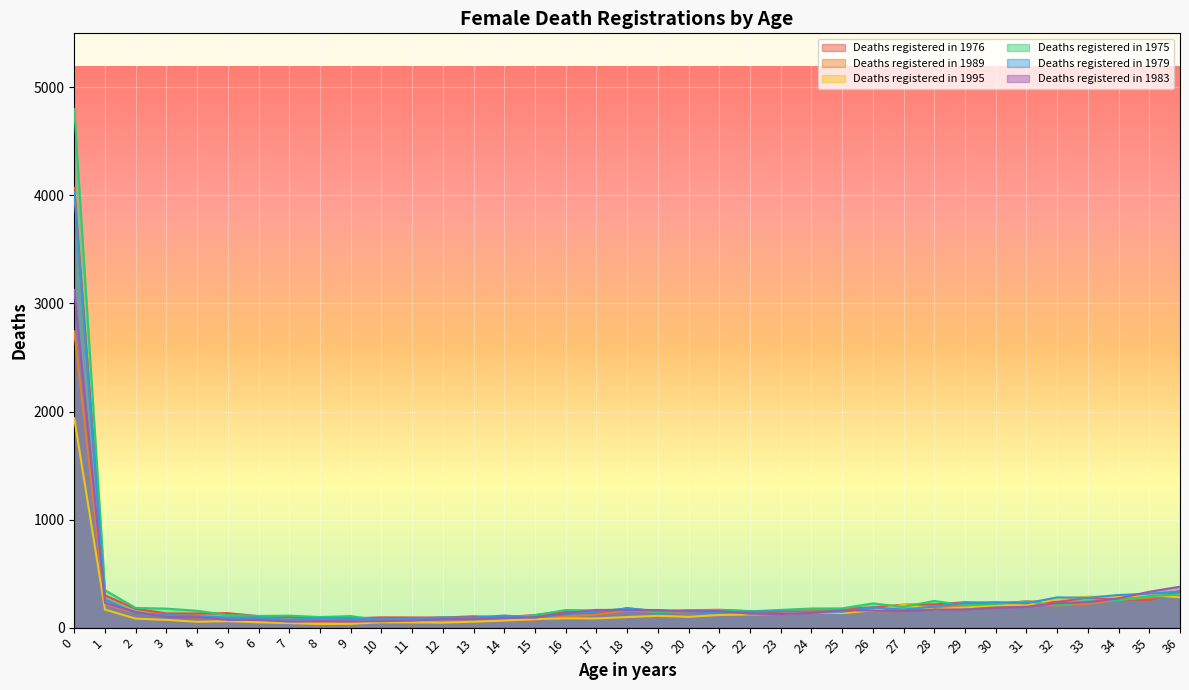

List the series in order of their peak value, highest first.

Deaths registered in 1975, Deaths registered in 1976, Deaths registered in 1979, Deaths registered in 1983, Deaths registered in 1989, Deaths registered in 1995